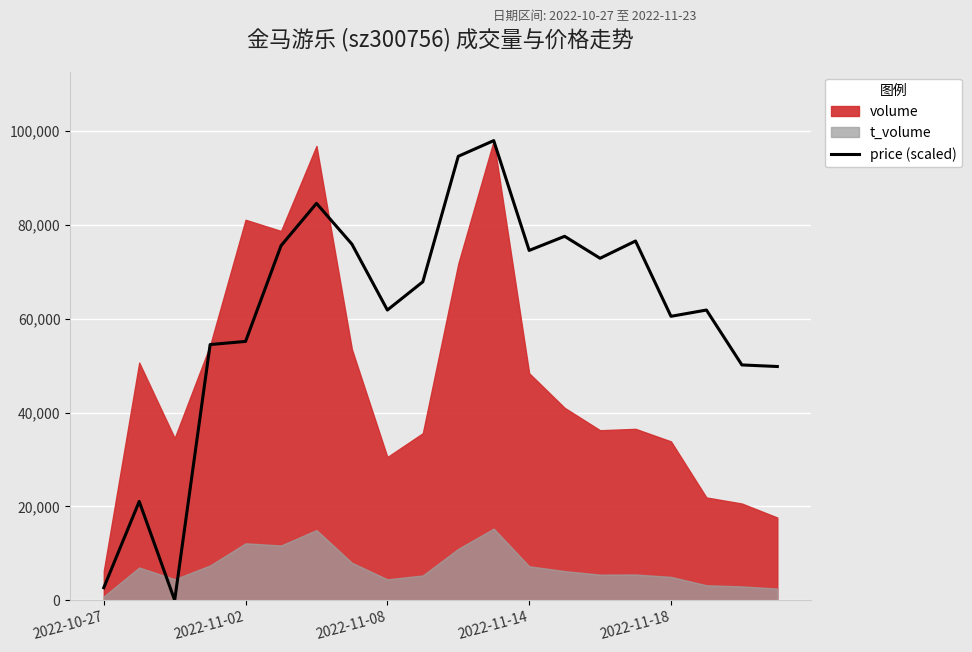

Is it true that the value at 2022-10-27 is 4592.3?

False